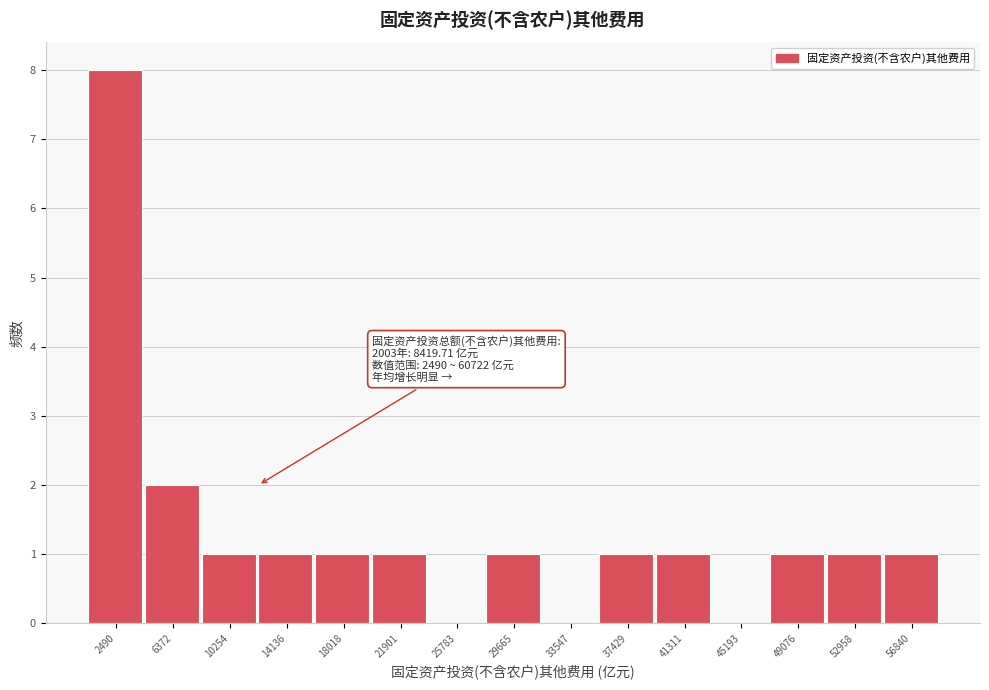

Reading left to right, list all the values displayed in this chart.

2490=8	6372=2	10254=1	14136=1	18018=1	21901=1	25783=0	29665=1	33547=0	37429=1	41311=1	45193=0	49076=1	52958=1	56840=1